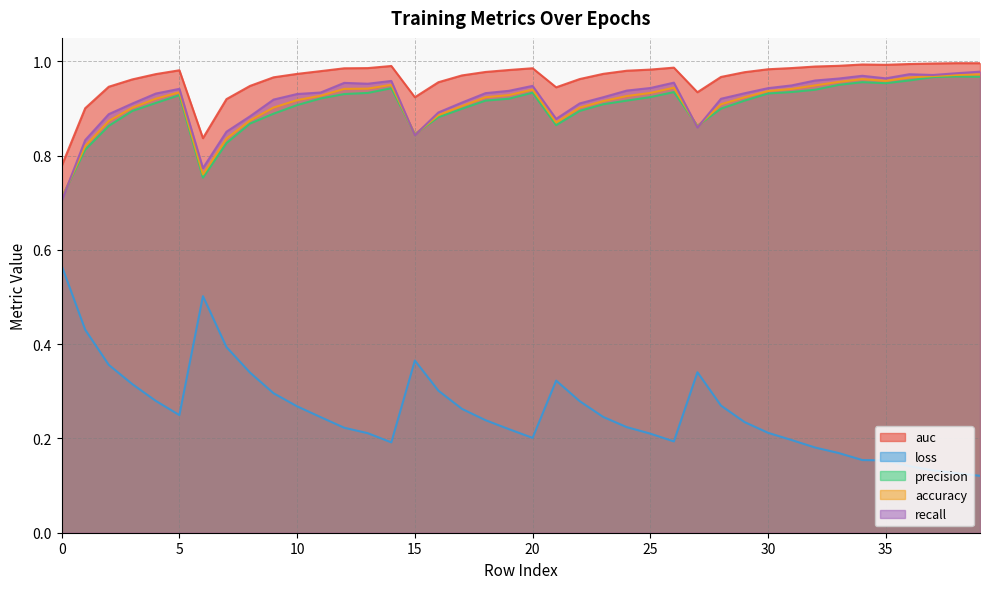

List the series in order of their peak value, highest first.

auc, recall, accuracy, precision, loss